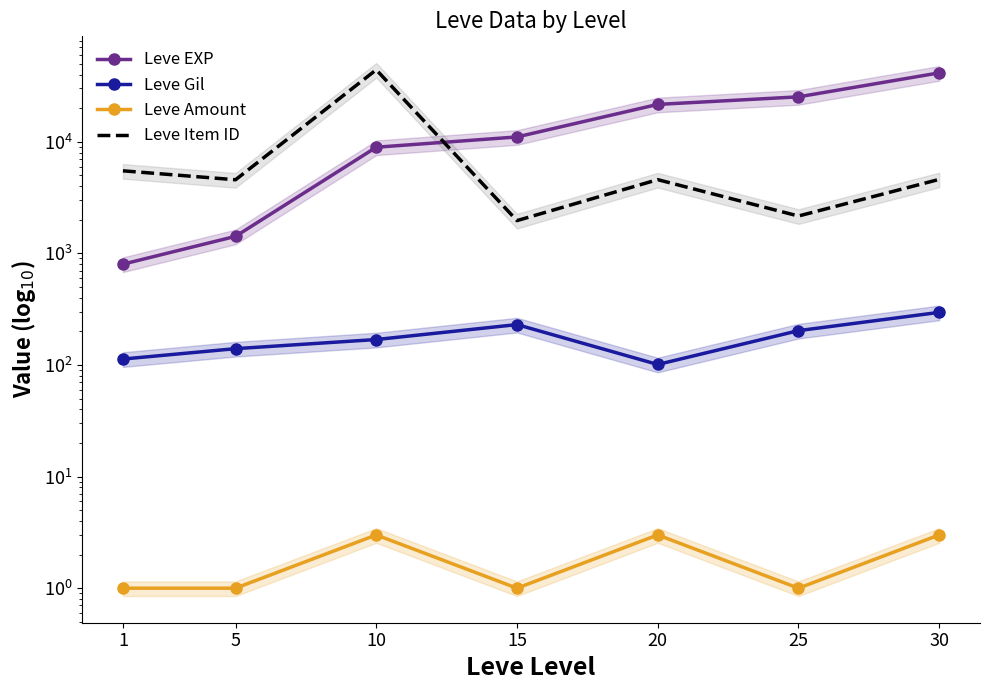

Rank the categories by Leve Gil value from lowest to highest.

20, 1, 5, 10, 25, 15, 30